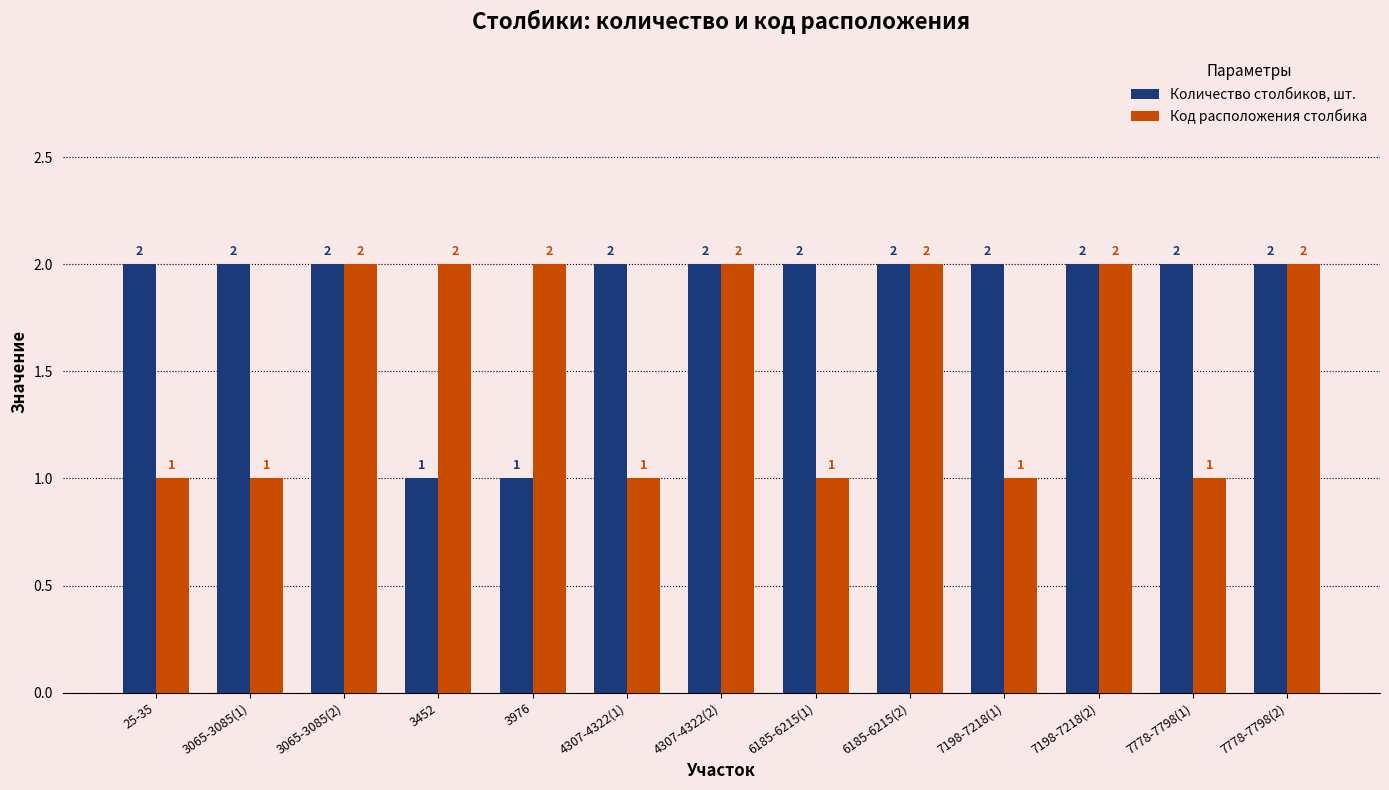

List the series in order of their overall mean, highest first.

Количество столбиков, шт., Код расположения столбика